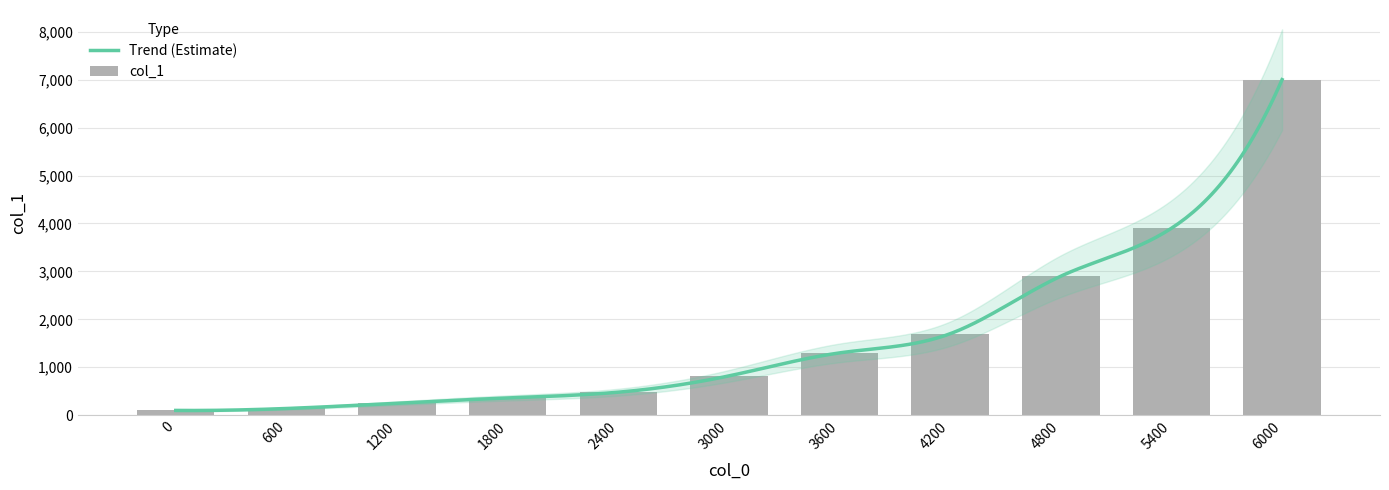

Reading left to right, transcribe all the data shown in this chart.

100	140	250	360	480	820	1300	1700	2900	3900	7000